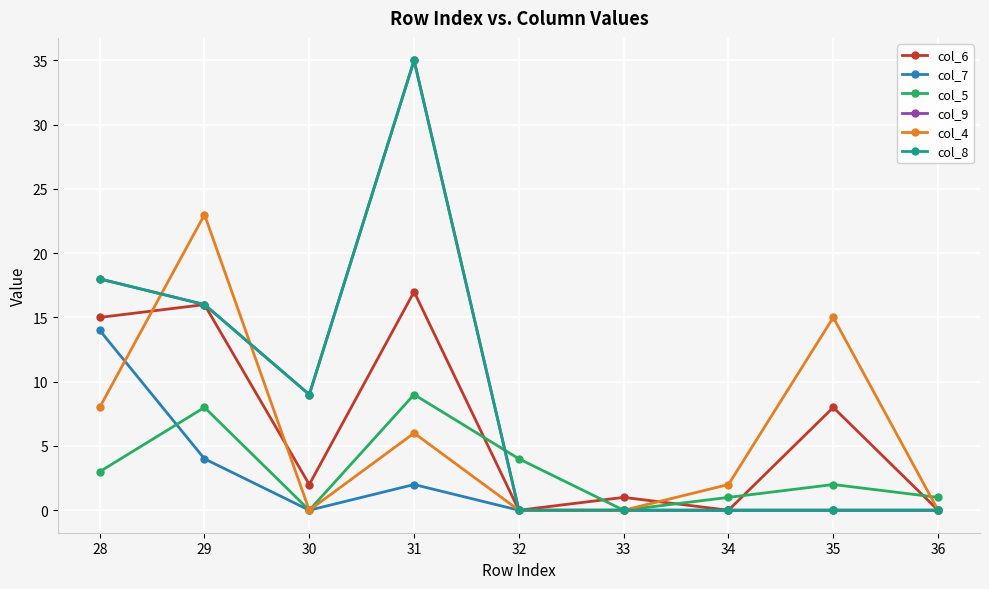

Between 29 and 36, which is larger?

29